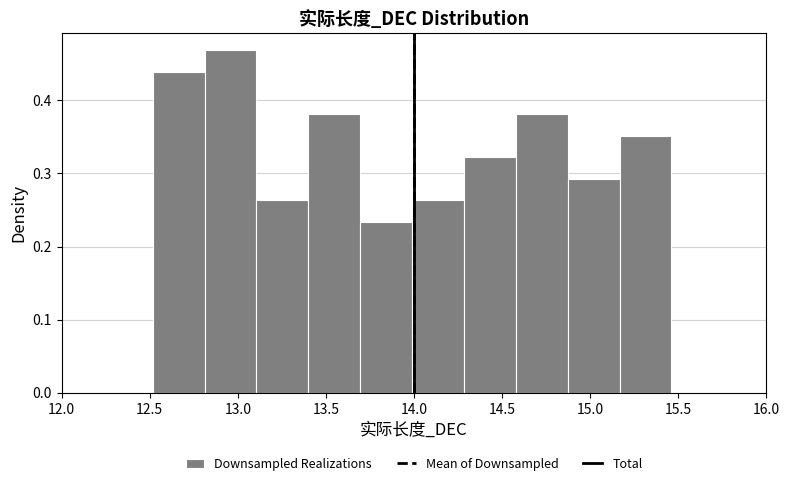

Which range on the x-axis has the tallest bar?

12.80 to 13.10